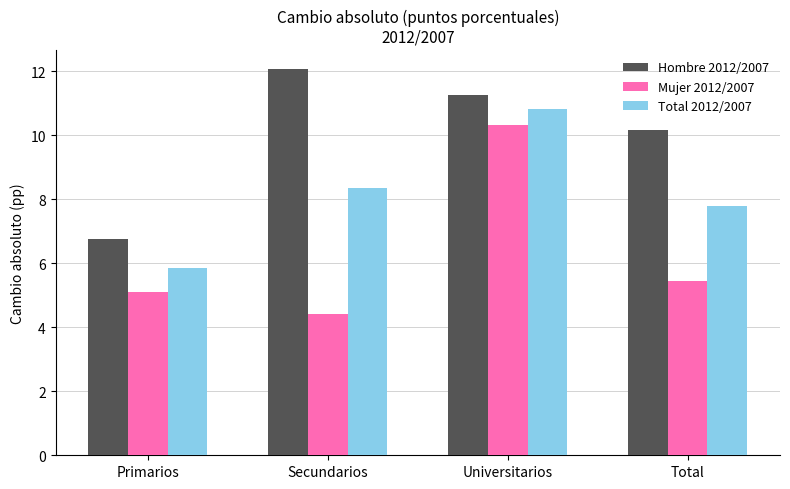

What is the average value of the Hombre 2012/2007 series?

10.1